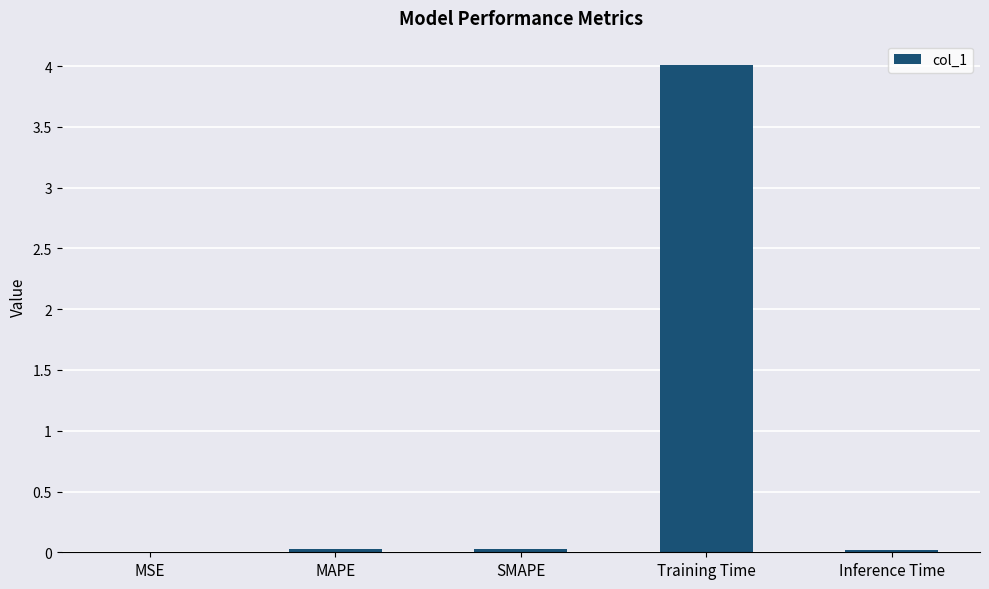

How many distinct data groups are displayed?

1